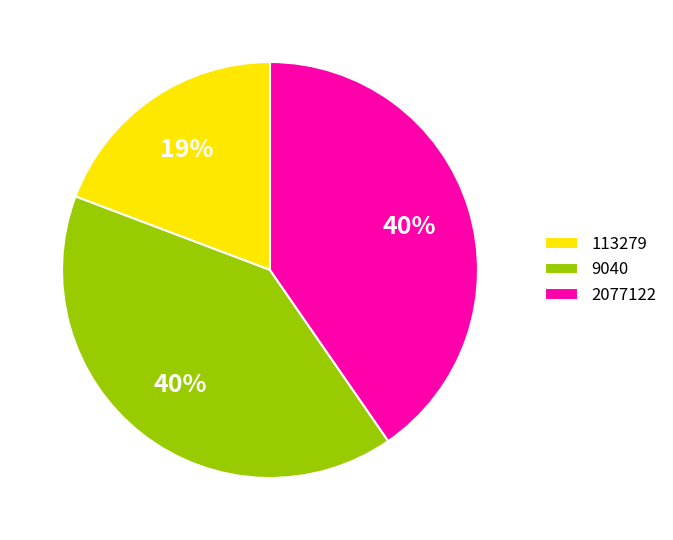

What is the smallest slice in the pie chart?

113279